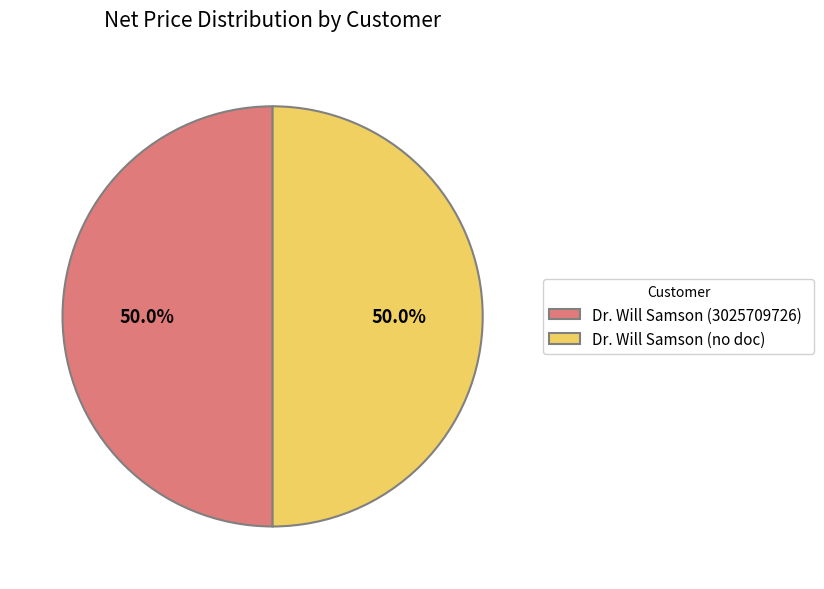

What is the ratio of the value at Dr. Will Samson (no doc) to the value at Dr. Will Samson (3025709726)?

1.0